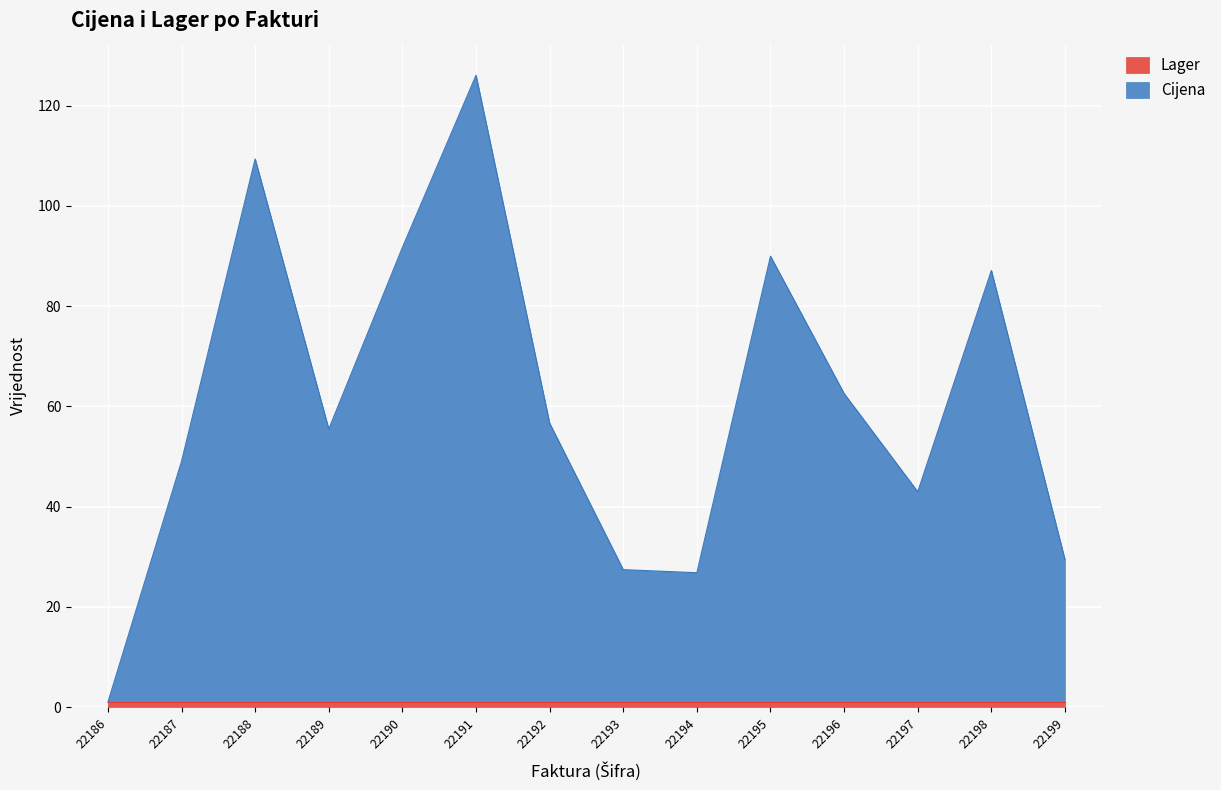

What is the value of the 14th point from the left?

29.4